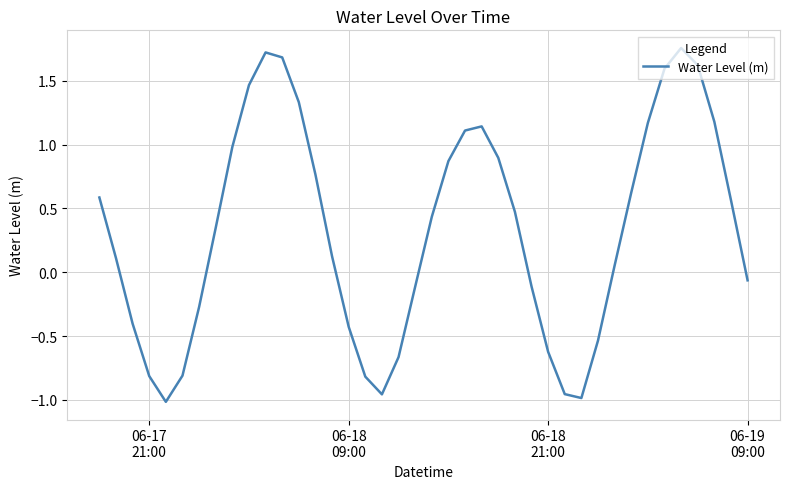

What is the difference between the maximum and minimum values?

2.8